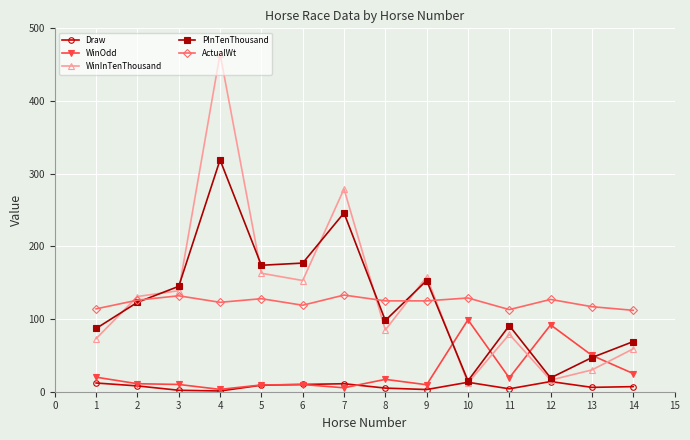

Is it true that ActualWt equals 198.8 at 10?

False